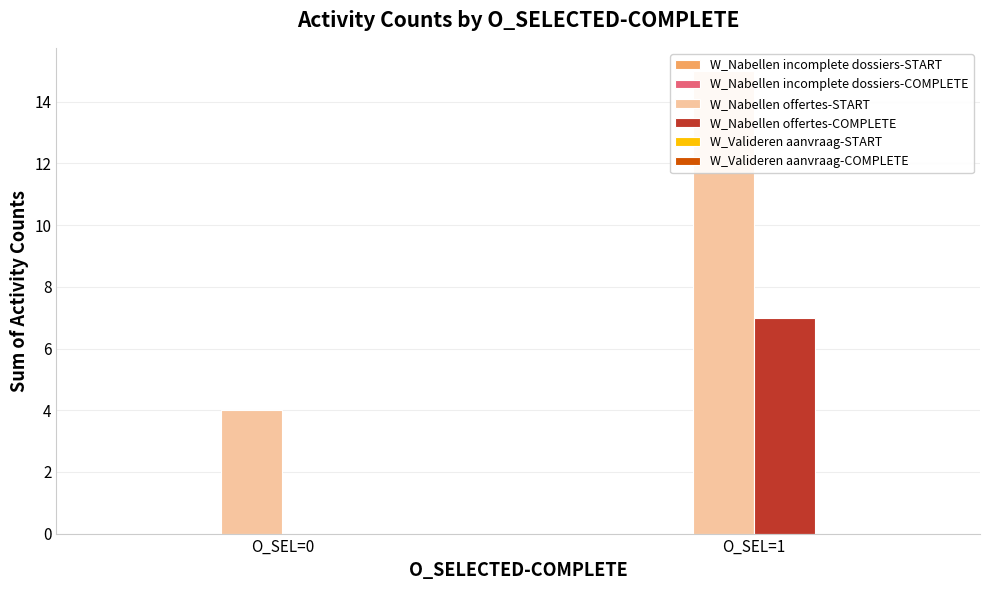

List the series in order of their peak value, highest first.

W_Nabellen offertes-START, W_Nabellen offertes-COMPLETE, W_Nabellen incomplete dossiers-START, W_Nabellen incomplete dossiers-COMPLETE, W_Valideren aanvraag-START, W_Valideren aanvraag-COMPLETE